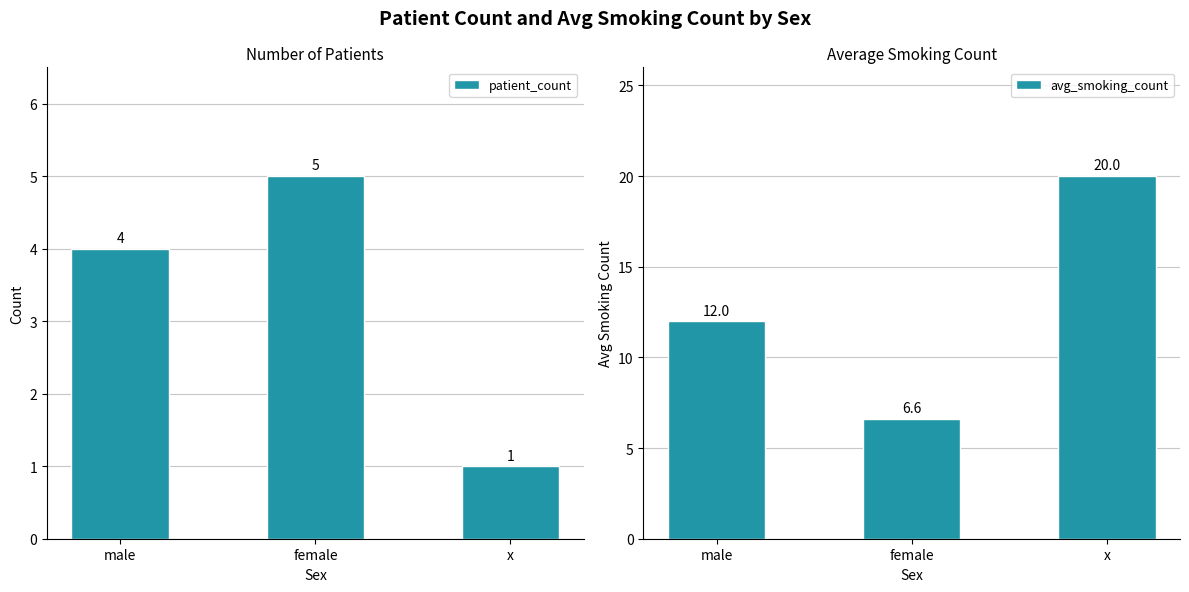

Reading right to left, list all the values displayed in this chart.

patient_count: x=1.0	female=5.0	male=4.0
avg_smoking_count: x=20.0	female=6.6	male=12.0